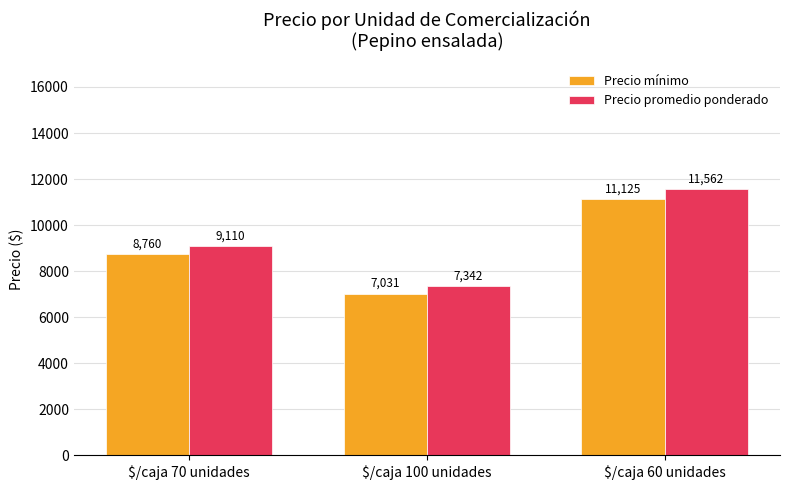

The value of Precio promedio ponderado at $/caja 100 unidades is 7341.9. True or false?

True